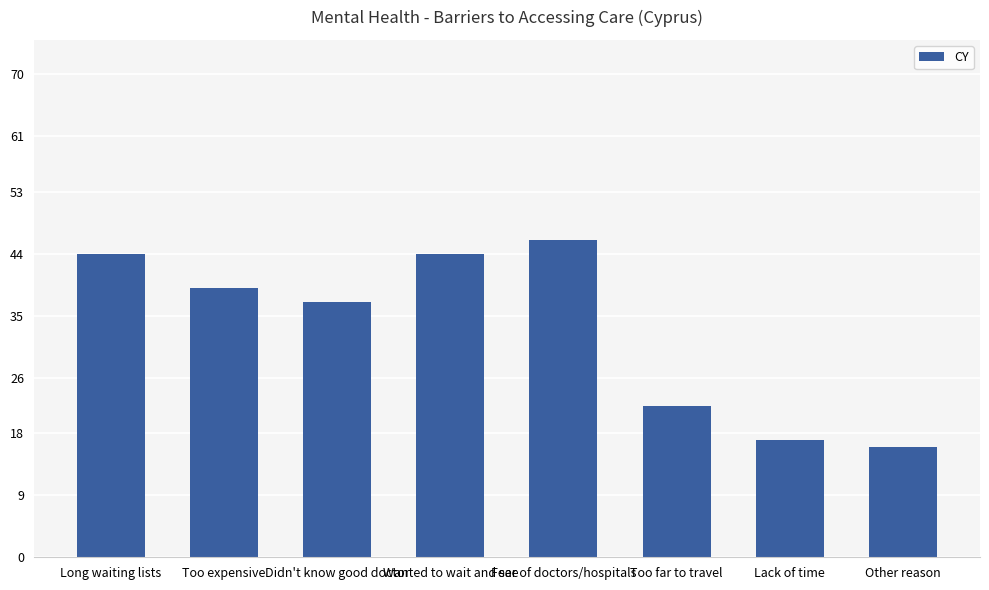

The chart shows a value of 65 at Too expensive. True or false?

False